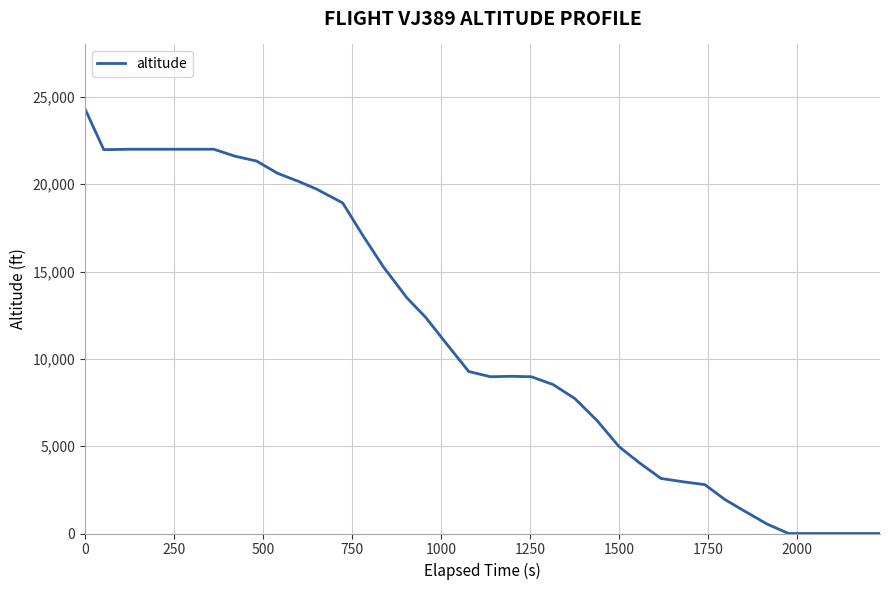

What is the difference between the maximum and minimum values?

24325